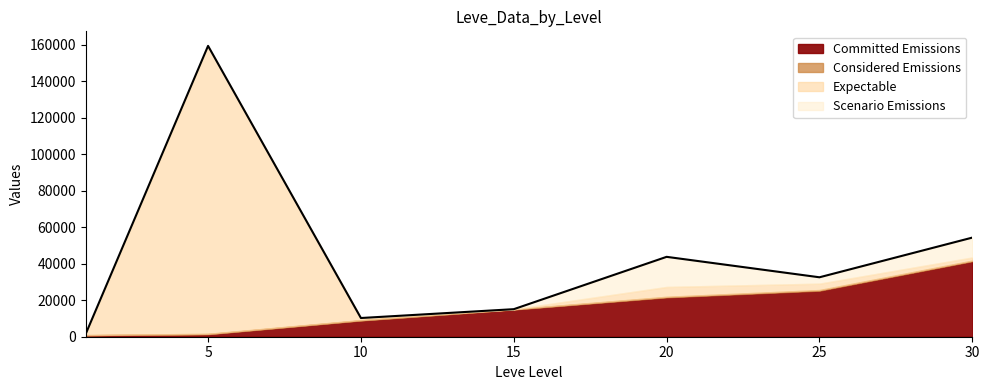

How many interior local peaks (higher than both neighbors) does the data have?

2